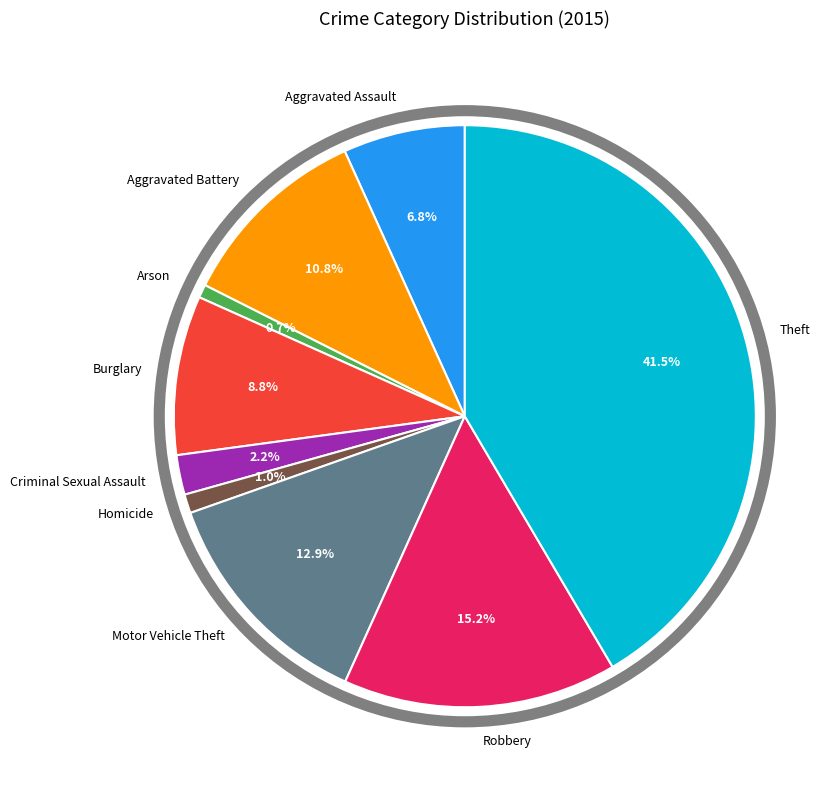

To the nearest percent, what is the average slice percentage?

11%